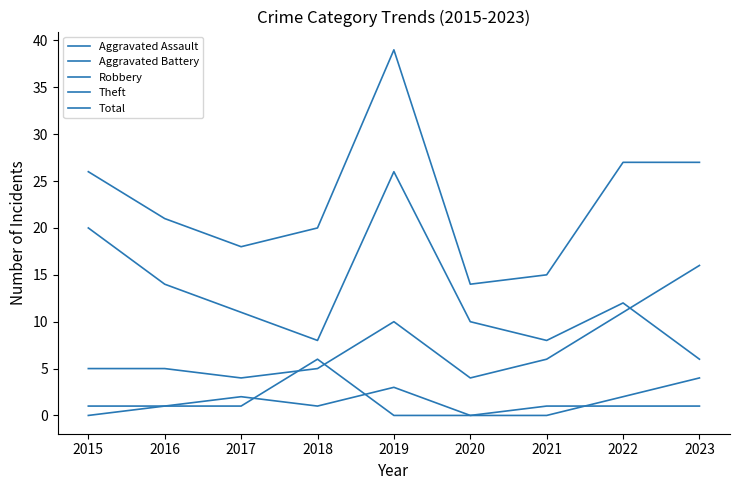

At how many categories does at least one series exceed 21?

4